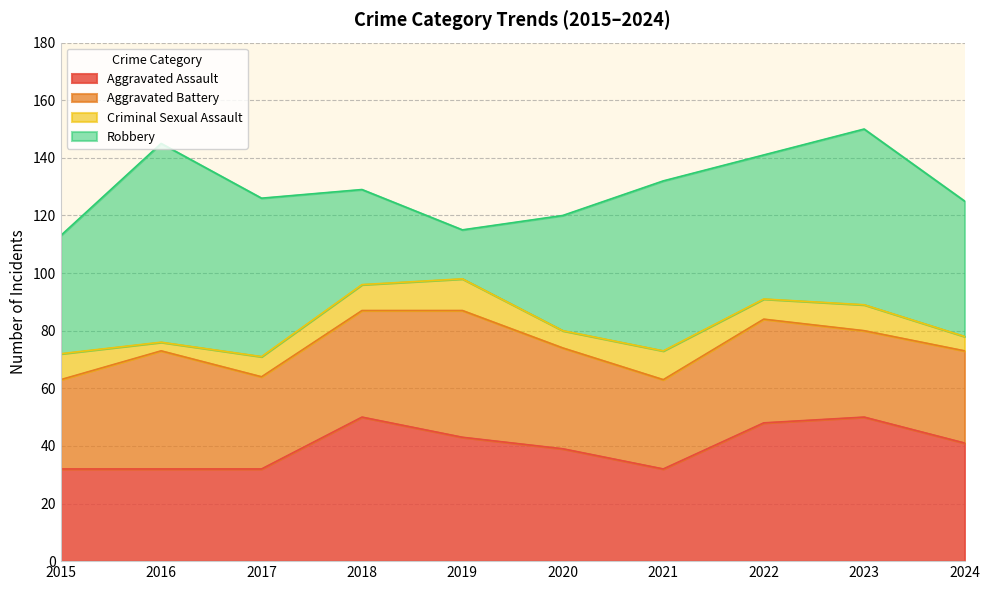

What is the difference between the maximum and minimum values in the Aggravated Battery series?

14